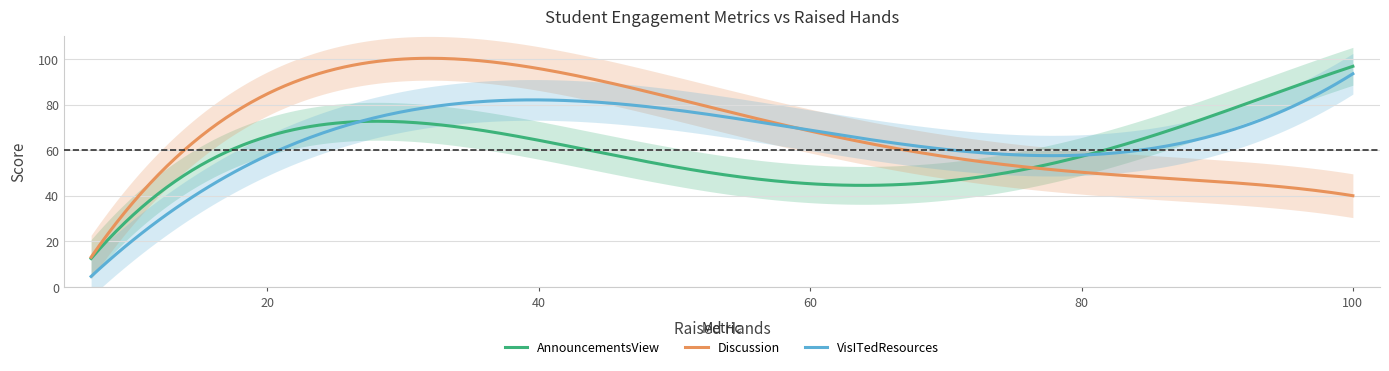

What is the difference between the second highest and minimum values in the Discussion series?

87.2